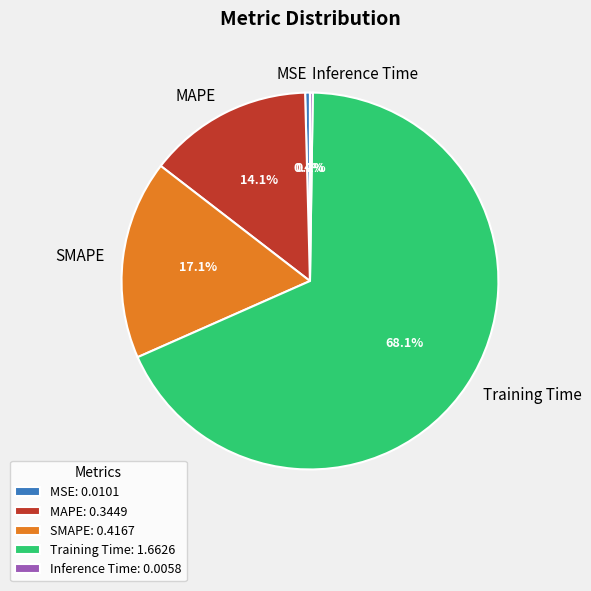

Which slice is the largest?

Training Time